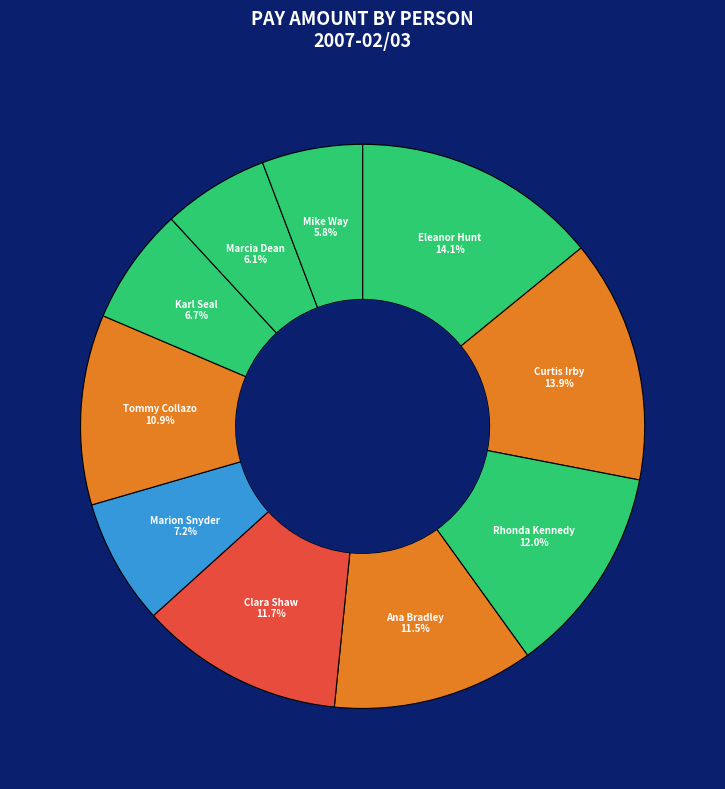

What is the ratio of the value at Curtis Irby to the value at Tommy Collazo?

1.3